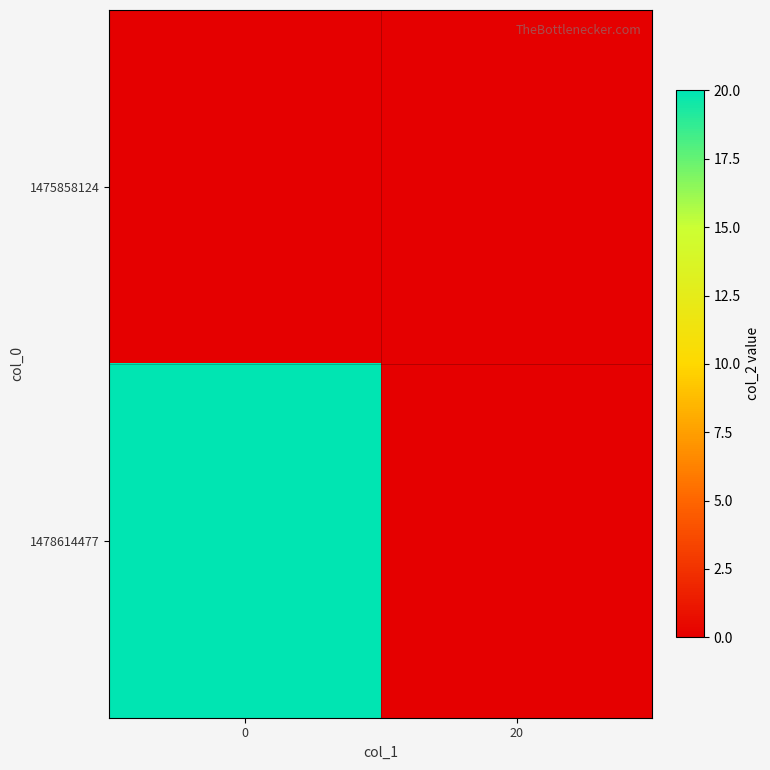

Count the number of data series in this chart.

2